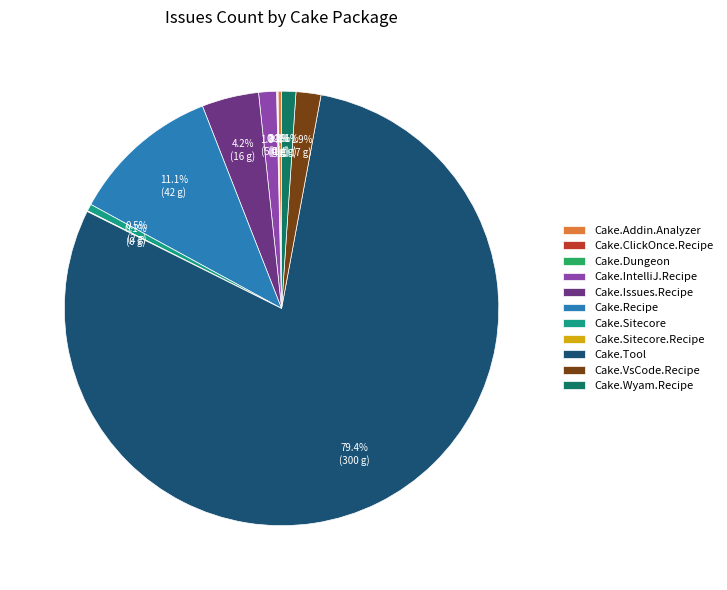

Which has a higher value, Cake.Sitecore or Cake.Tool?

Cake.Tool